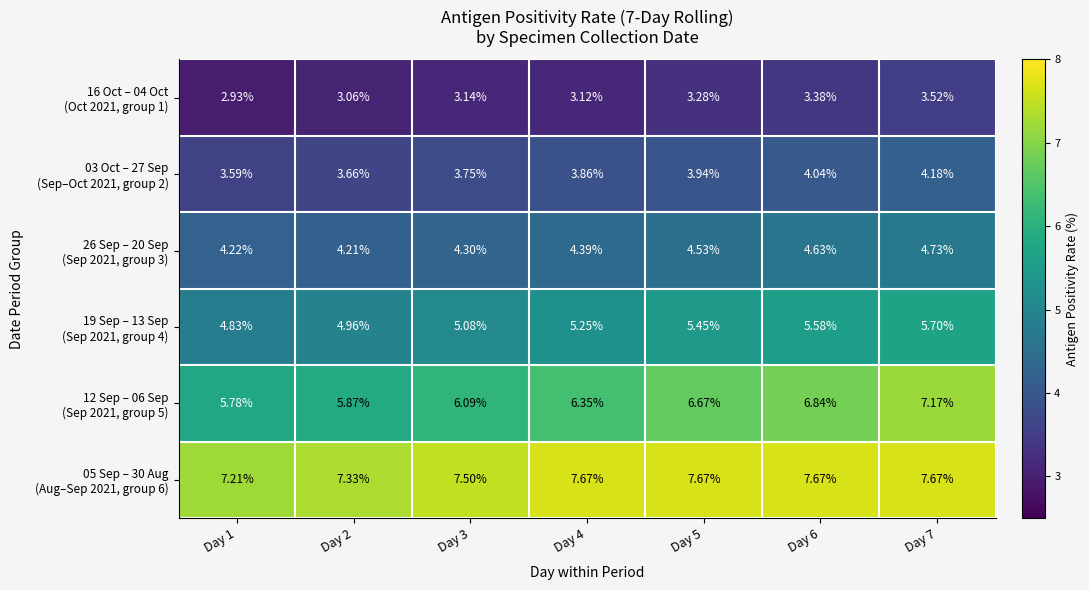

At which category is the sum across all series the highest?

Day 7